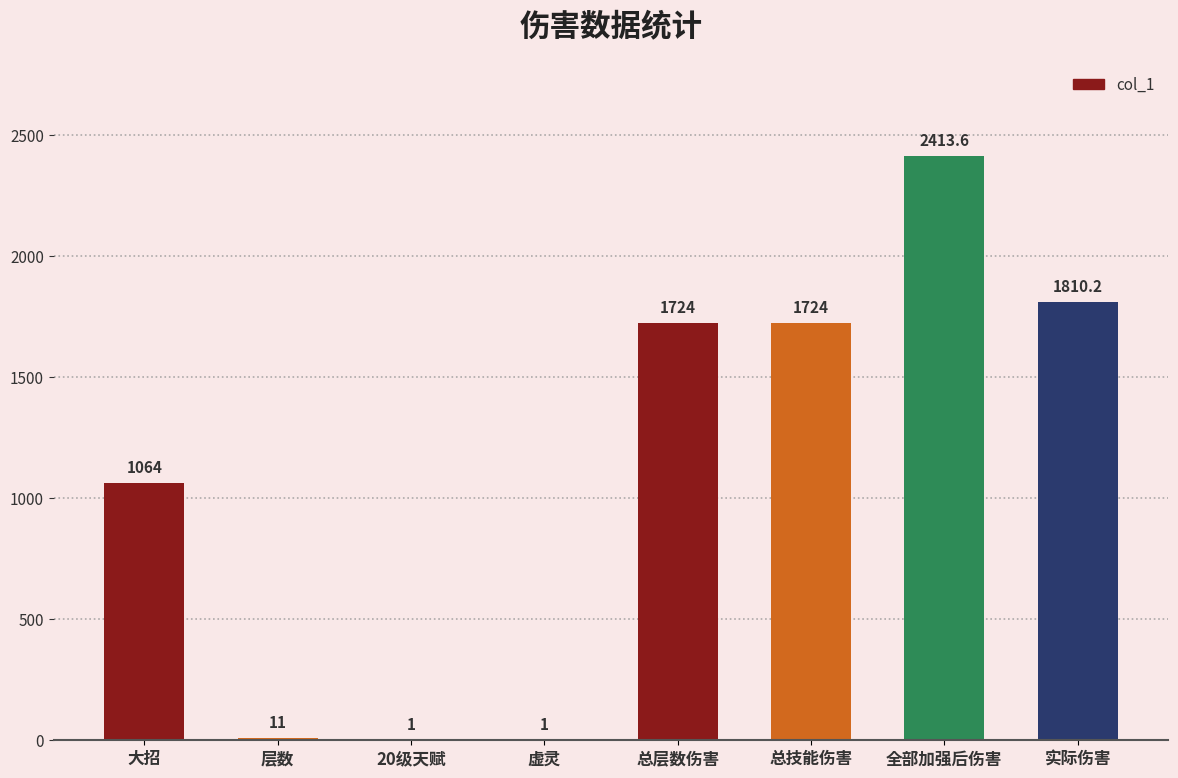

What is the ratio of the value at 大招 to the value at 实际伤害?

0.6